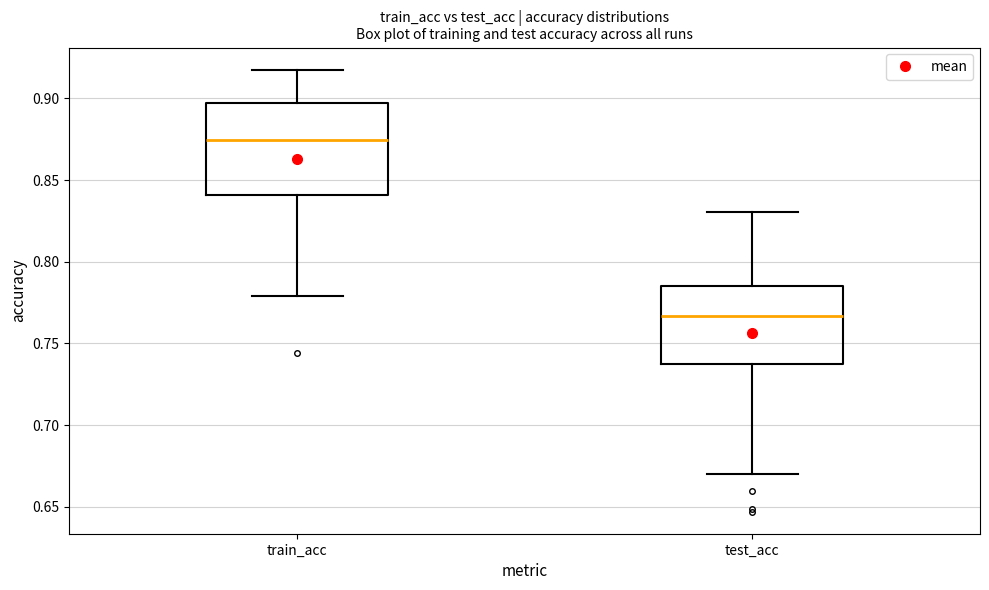

Where does the lower whisker of the box for test_acc end on the y-axis? The values are not printed on the chart, so give them approximately, as read against the axis.

0.670